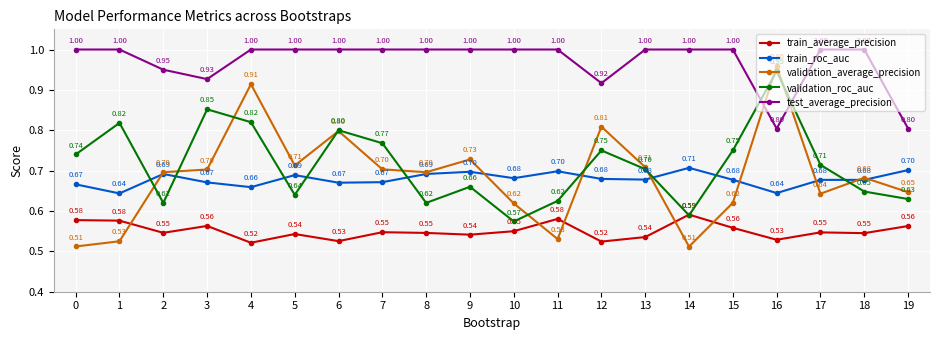

Which series changed the most between 7 and 12?

validation_average_precision